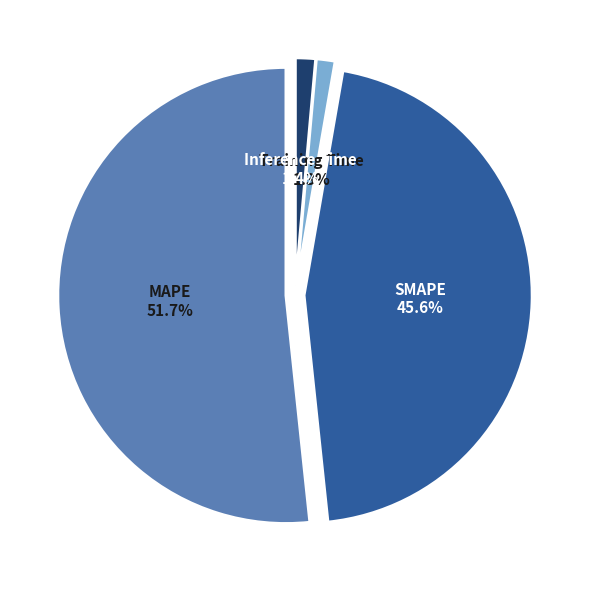

What is the smallest slice in the pie chart?

Training Time